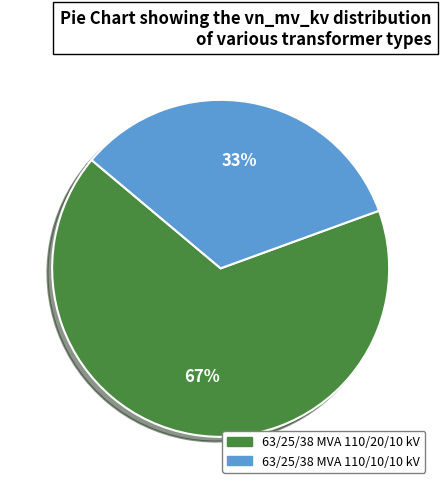

Which slice is the largest?

63/25/38 MVA 110/20/10 kV